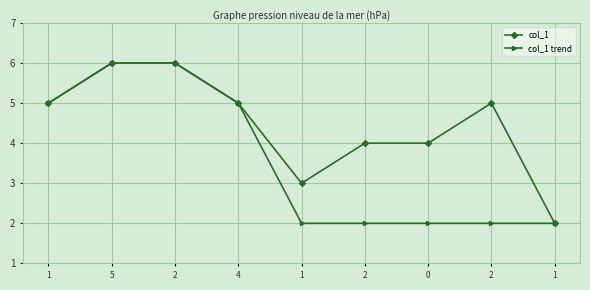

True or false: col_1 has more than 2 interior local peaks.

False